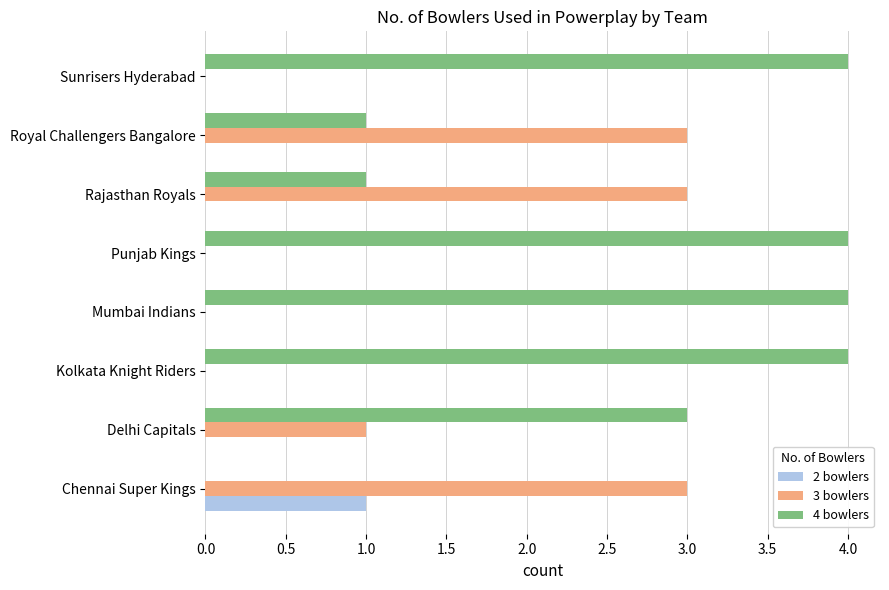

Which series has the largest total across all categories?

4 bowlers